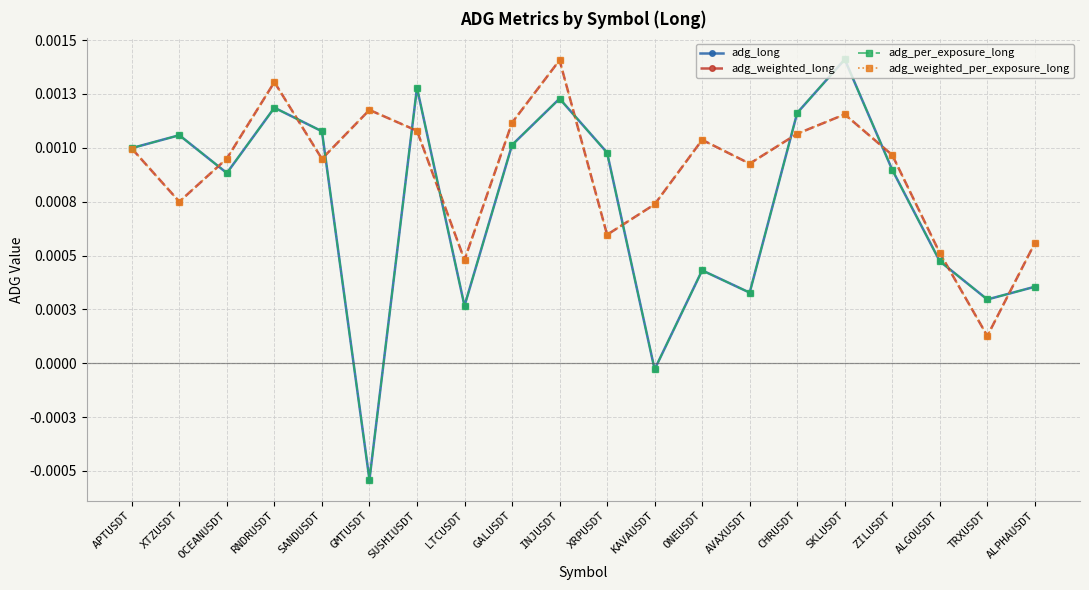

Is this an area chart (filled region under the line)?

No